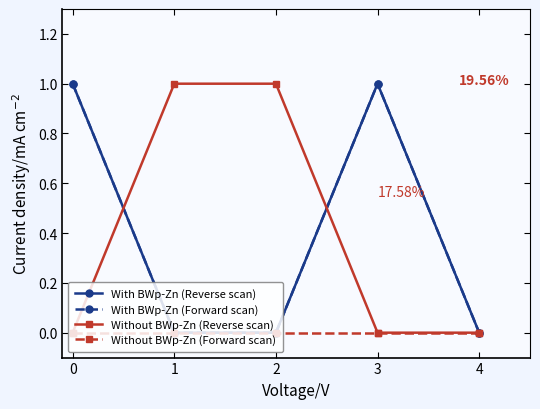

Does the chart have visible grid lines?

No